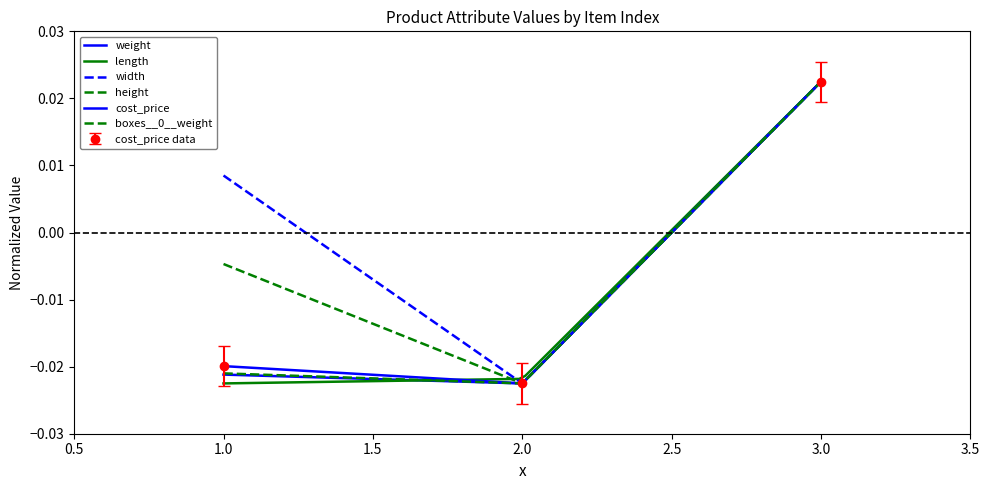

Which category has the highest value in the cost_price data series?

3.0